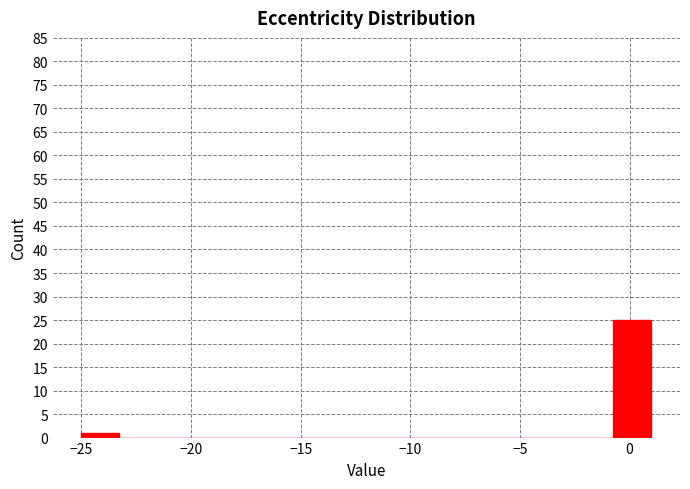

Read against the x-axis, roughly where is the centre of the tallest bar?

0.0